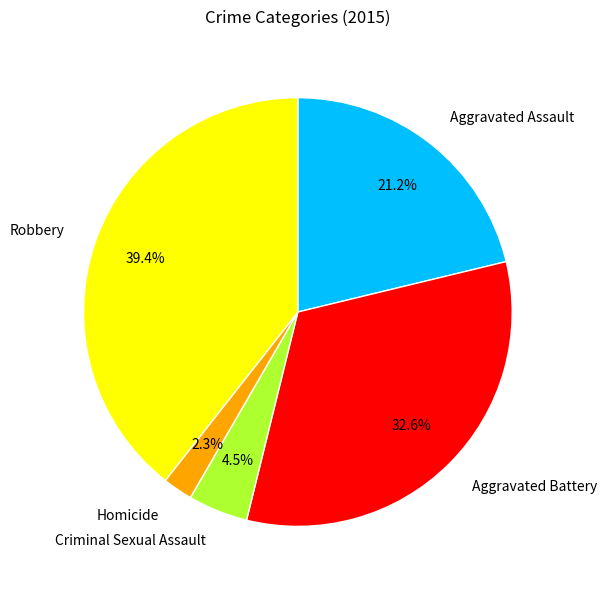

Does any single category account for the majority?

No